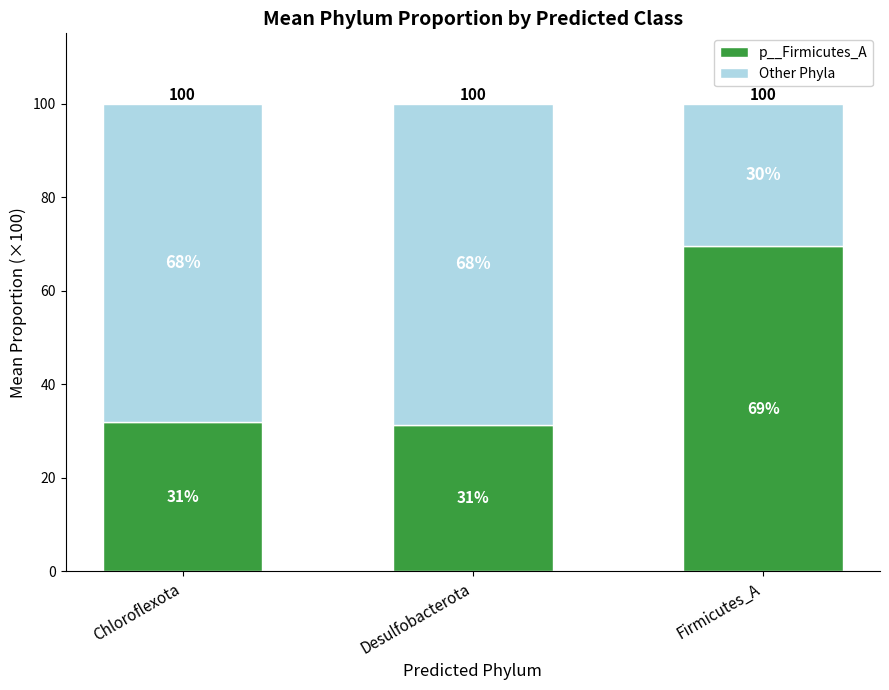

Rank the series by their average value, from highest to lowest.

Other Phyla, p__Firmicutes_A